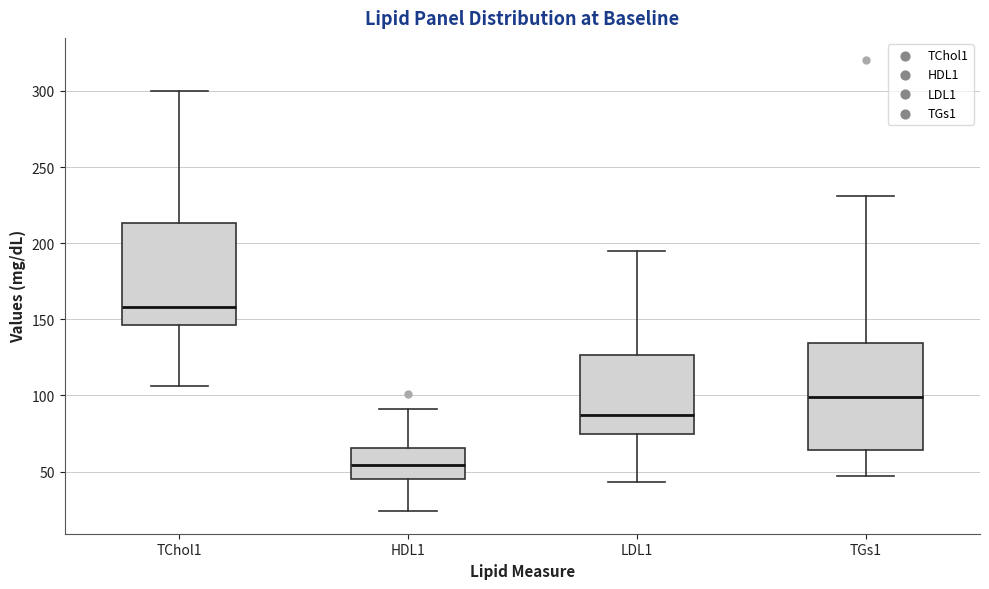

Reading left to right, read every box against the y-axis: the position of its median line, the range the box covers, and the ends of its whiskers. The values are not printed on the chart, so give them approximately, as read against the axis.

TChol1: median 160, box 145 to 215, whiskers 105 to 300
HDL1: median 55, box 45 to 65, whiskers 25 to 90
LDL1: median 85, box 75 to 125, whiskers 45 to 195
TGs1: median 100, box 65 to 135, whiskers 45 to 230